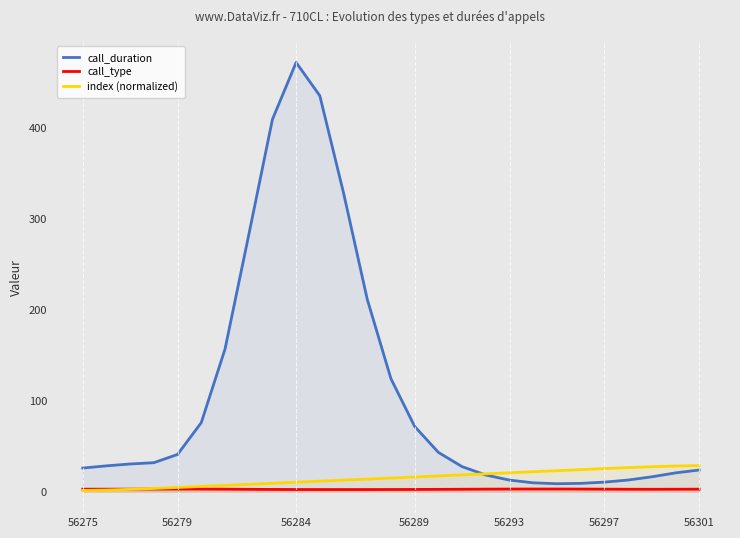

What is the approximate value of call_duration at 23?

12.8